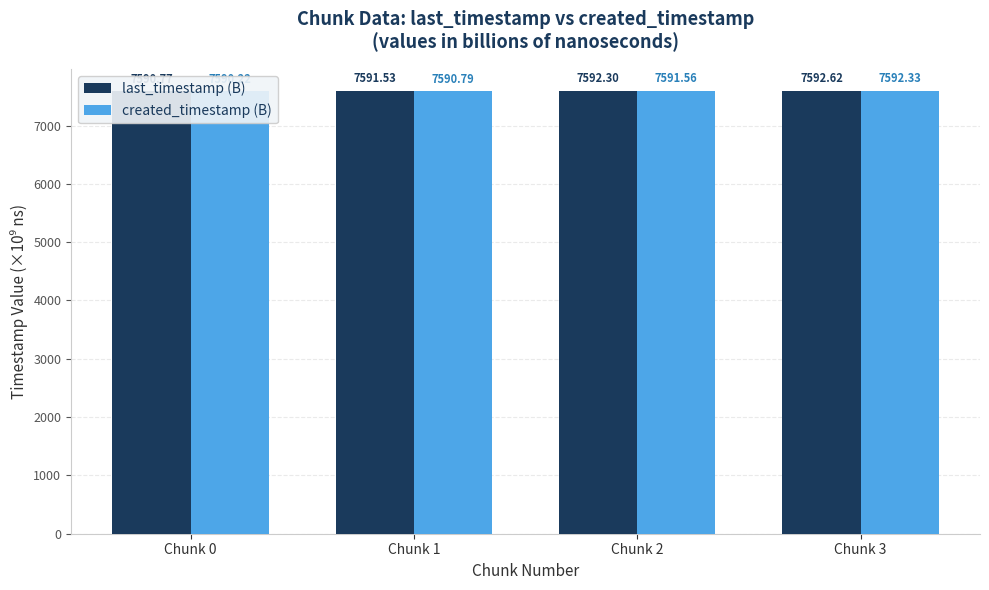

Rank the series at Chunk 1 from lowest to highest value.

created_timestamp (B), last_timestamp (B)